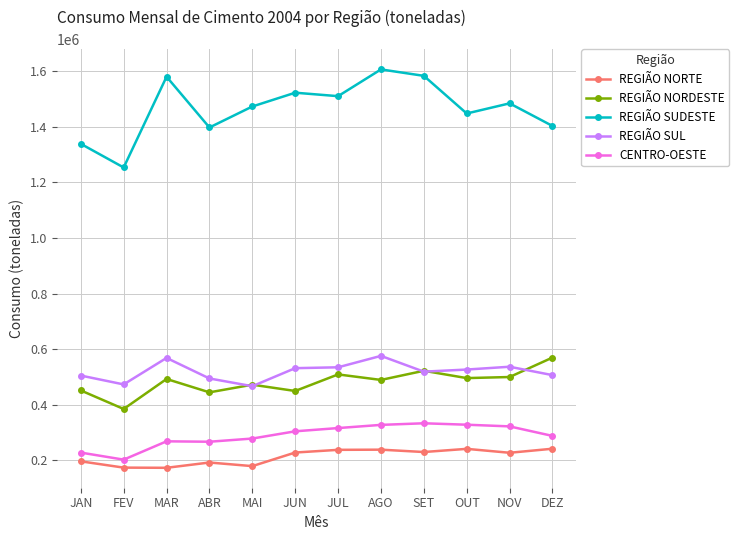

Does the chart display data point markers on the line(s)?

Yes